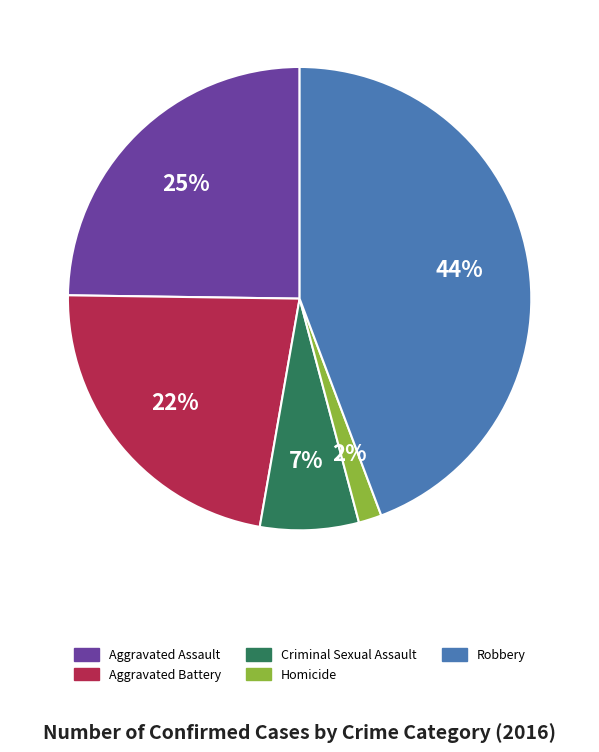

Does Criminal Sexual Assault represent more than half of the total?

No